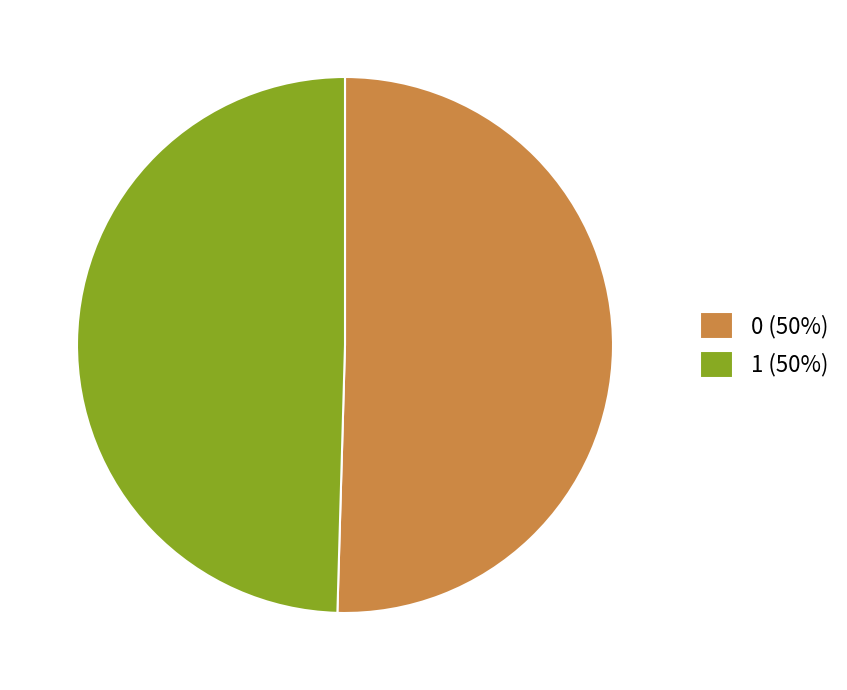

Combined, do 1 (50%) and 0 (50%) account for over 50%?

Yes